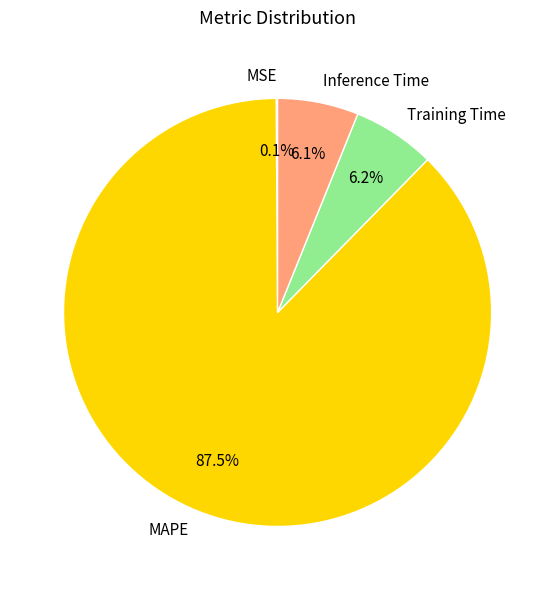

What is the majority slice?

MAPE